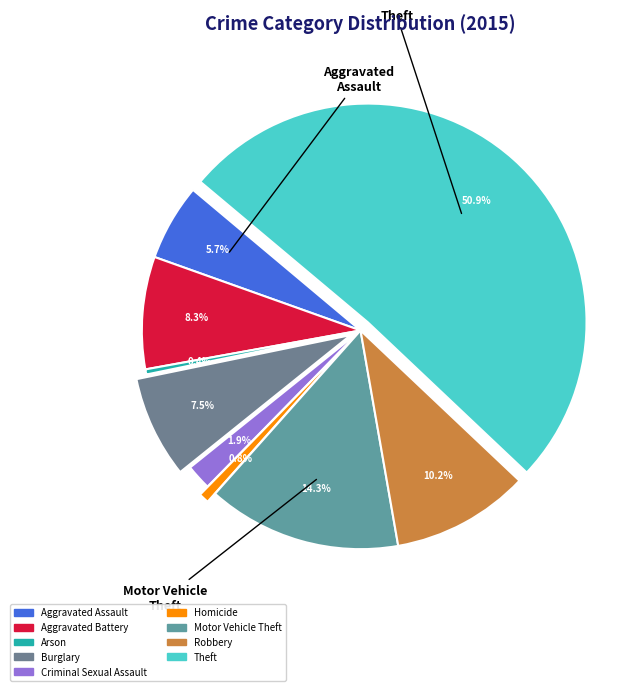

To the nearest percent, what percentage of the pie is Aggravated Assault?

6%